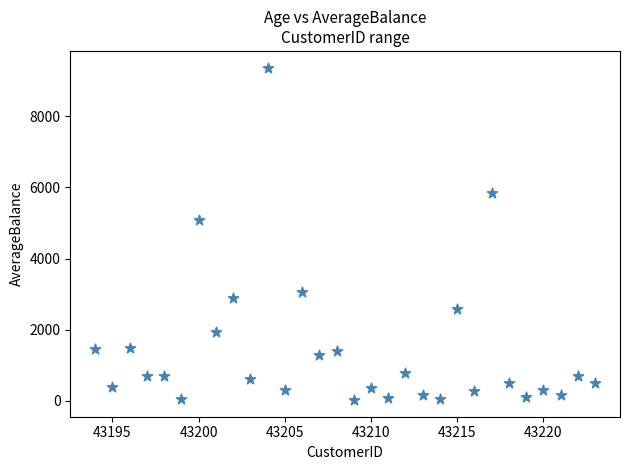

What Y value in the scatter plot is closest to 4695?

5085